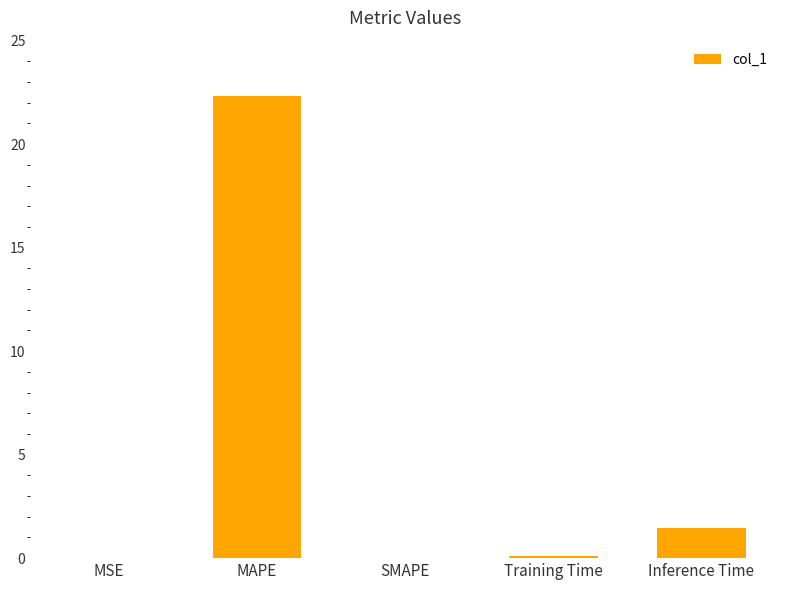

Between Inference Time and MSE, which is larger?

Inference Time